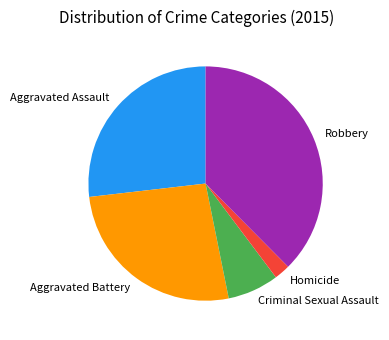

What is the smallest slice in the pie chart?

Homicide